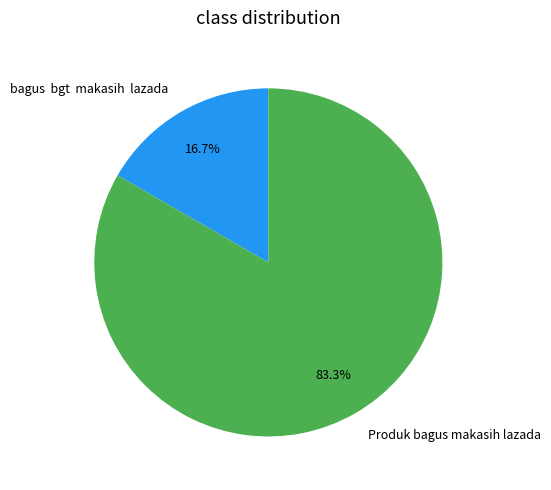

Which category has the smallest portion of the pie?

bagus bgt makasih lazada